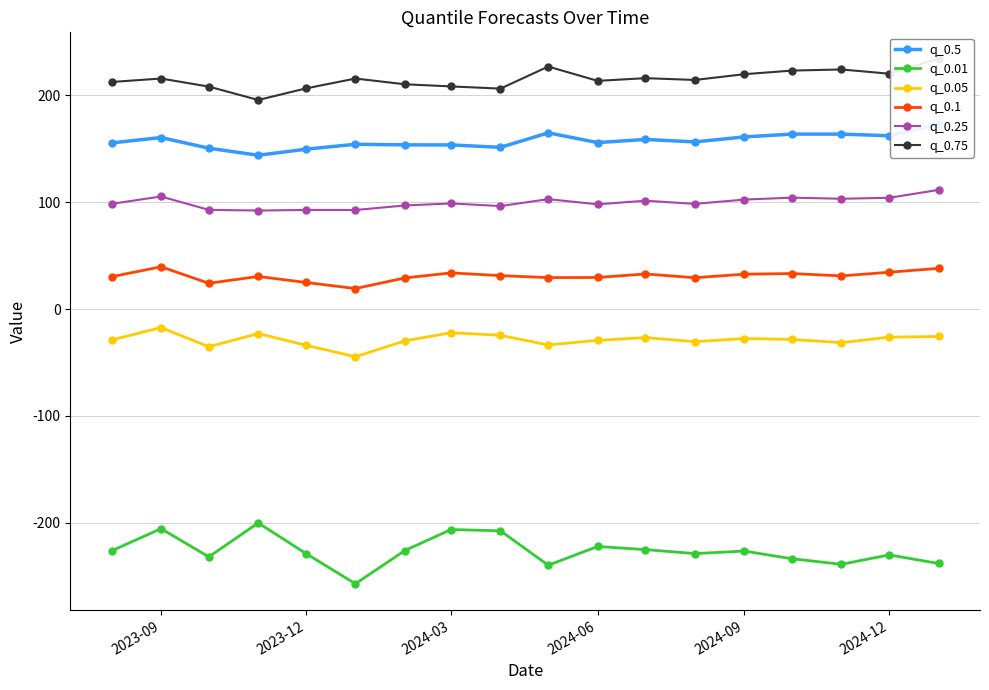

True or false: q_0.05 has more than 1 interior local peaks.

True